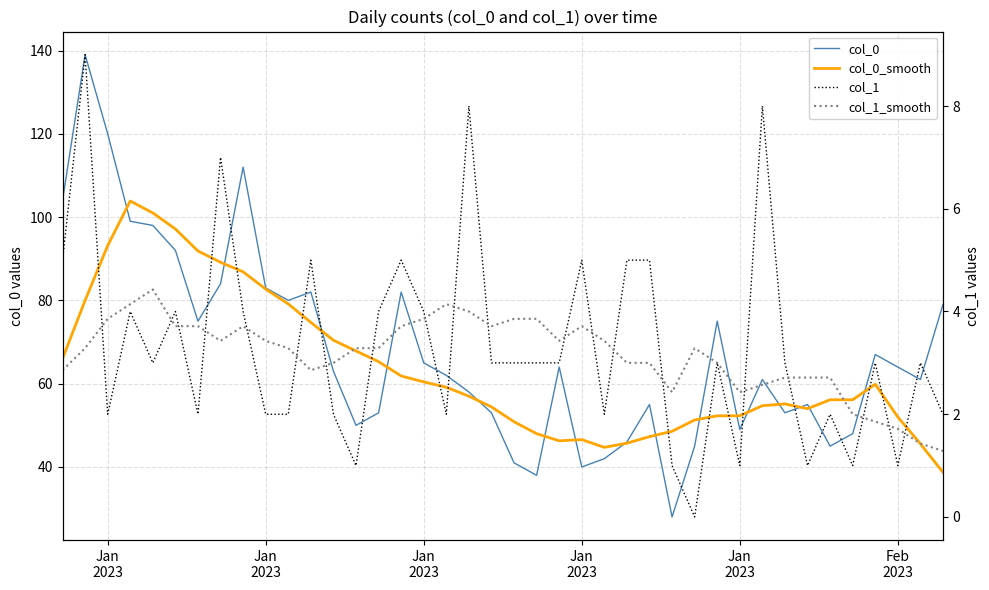

Rank the series at Jan
2023 from lowest to highest value.

col_1_smooth, col_1, col_0_smooth, col_0